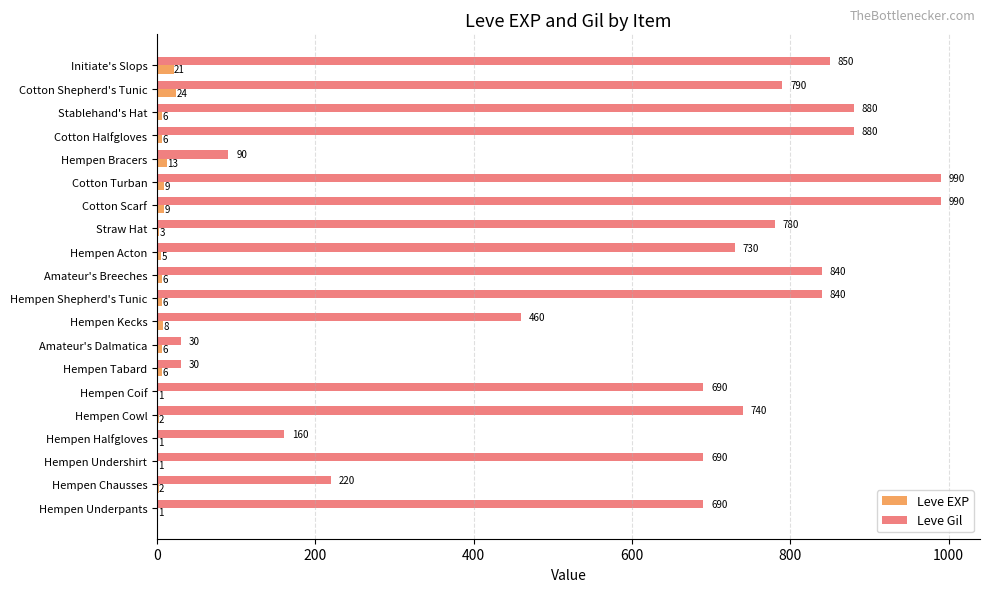

What is the sum of all Leve Gil values?

12370